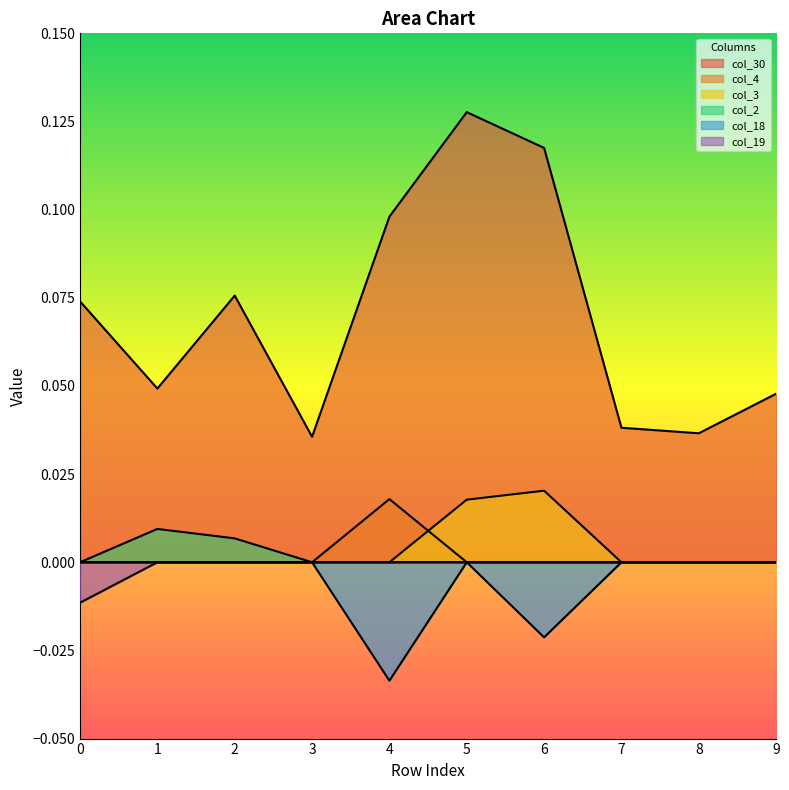

How many col_18 values are between 0 and 1?

8